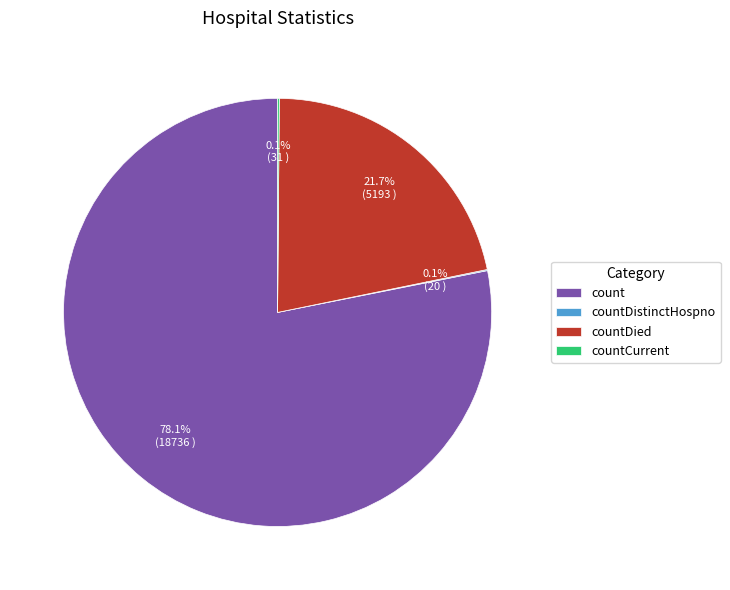

Approximately how many times larger is the value at count compared to countDied?

3.6